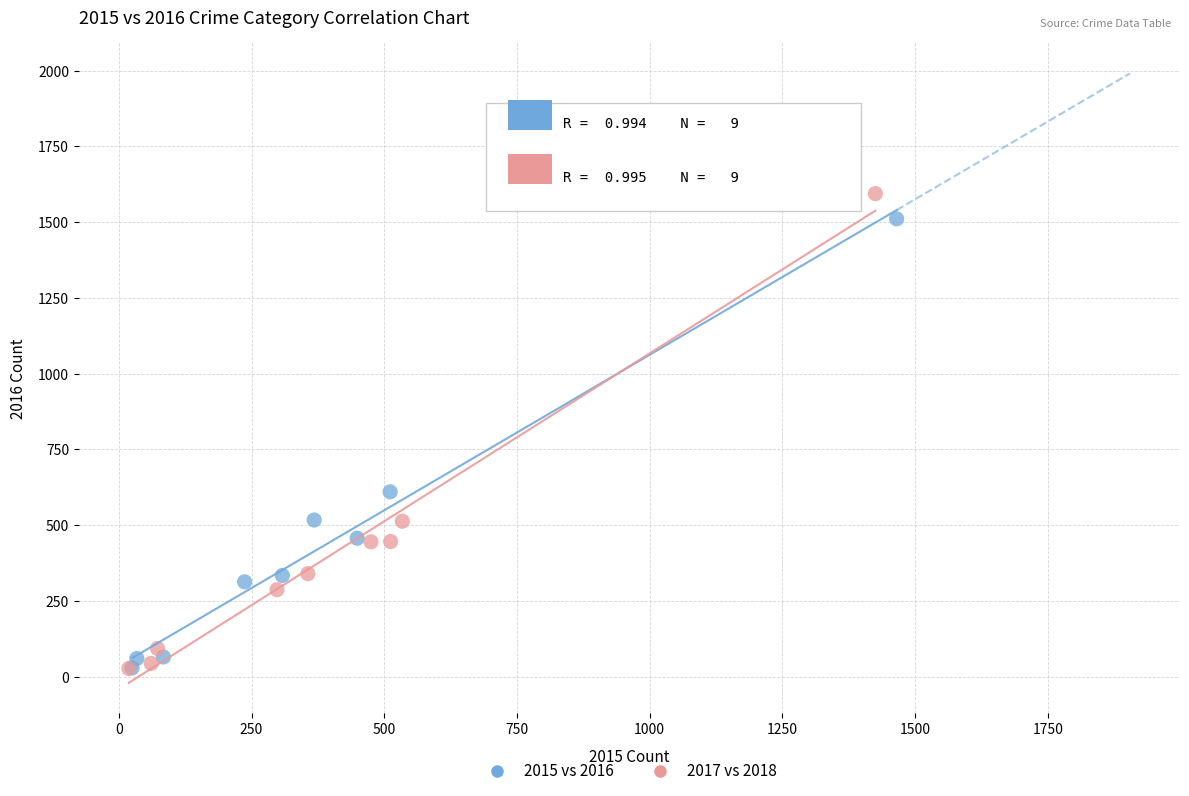

Which series has the largest Y range (max minus min)?

2017 vs 2018